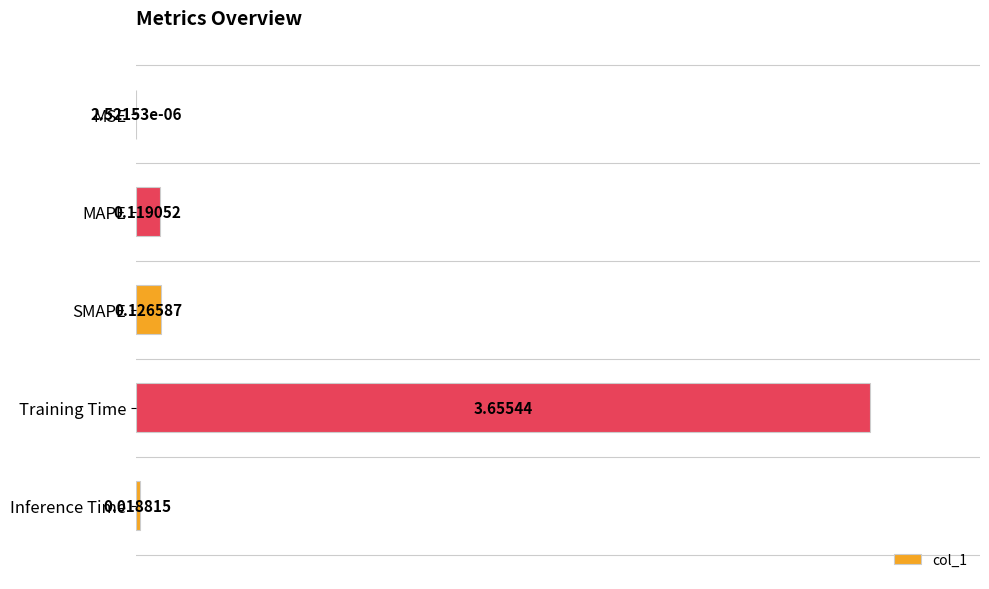

At which category does the chart reach its peak across all series?

Training Time